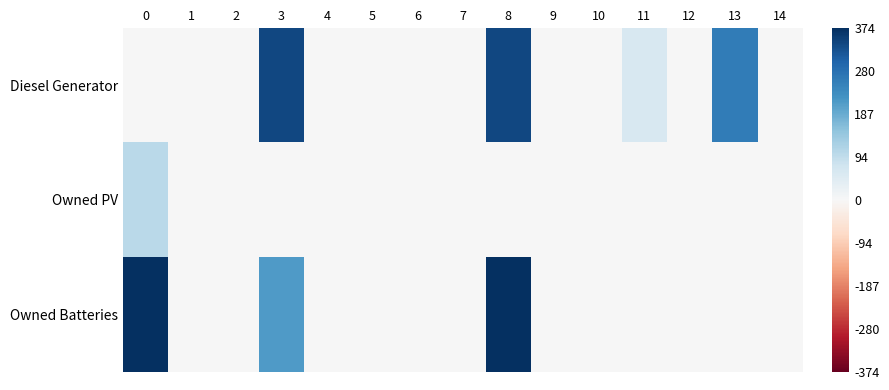

Rank the series at 3 from lowest to highest value.

Owned PV, Owned Batteries, Diesel Generator